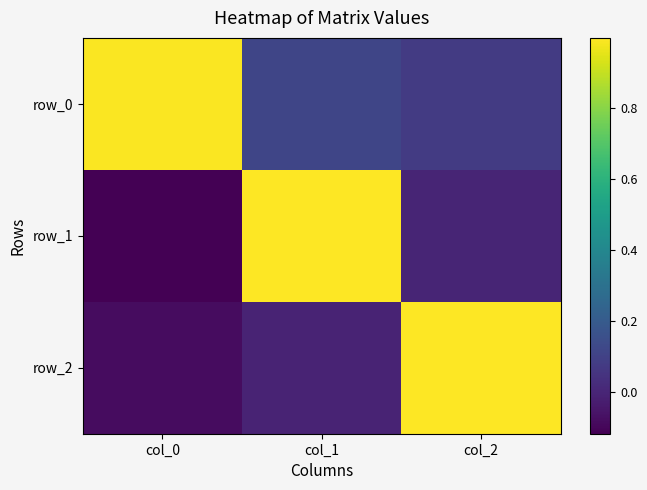

Is it true that row_1 equals 0.2 at col_1?

False